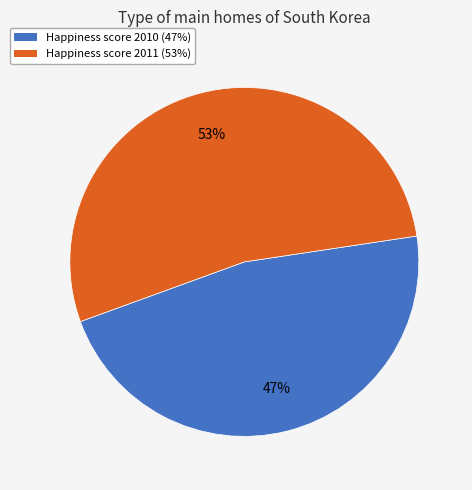

How many slices are in this pie chart?

2